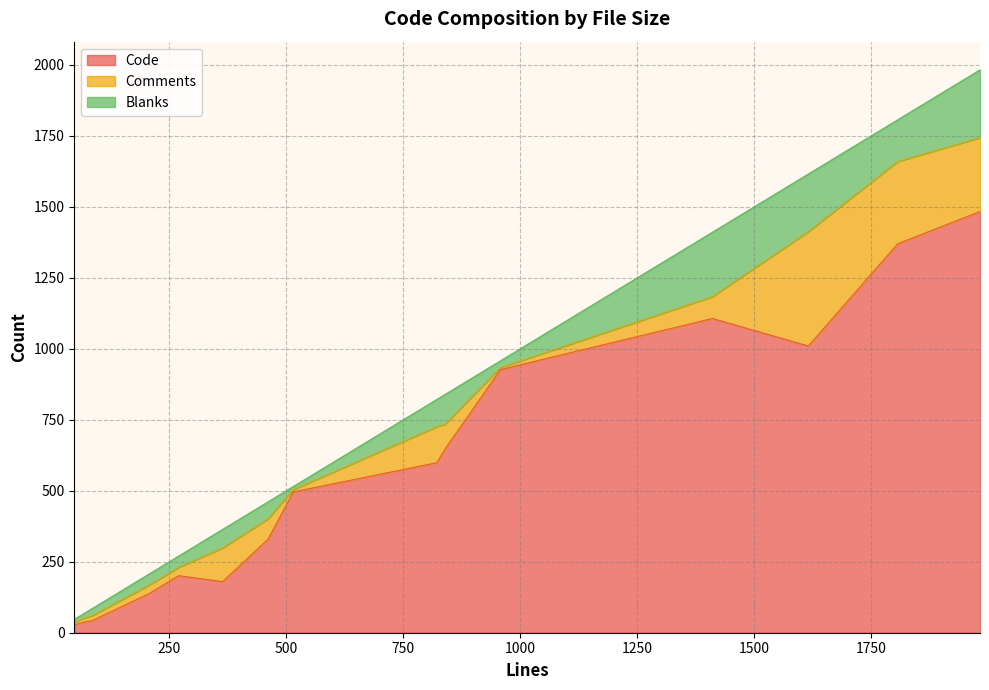

At how many categories does at least one series exceed 600?

6